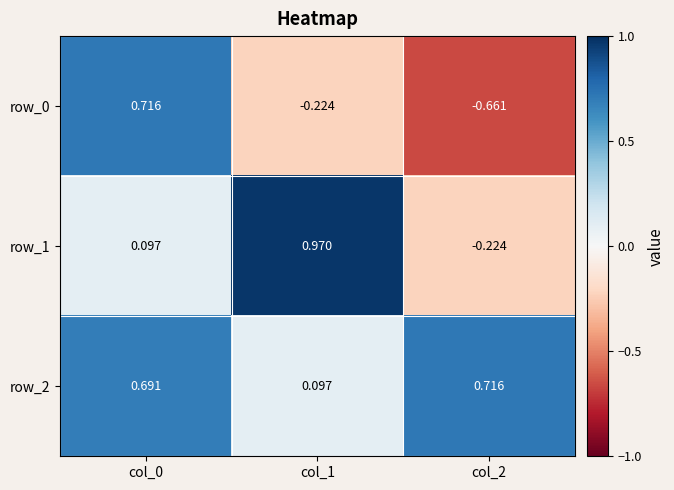

What is the average value of the row_0 series?

-0.1